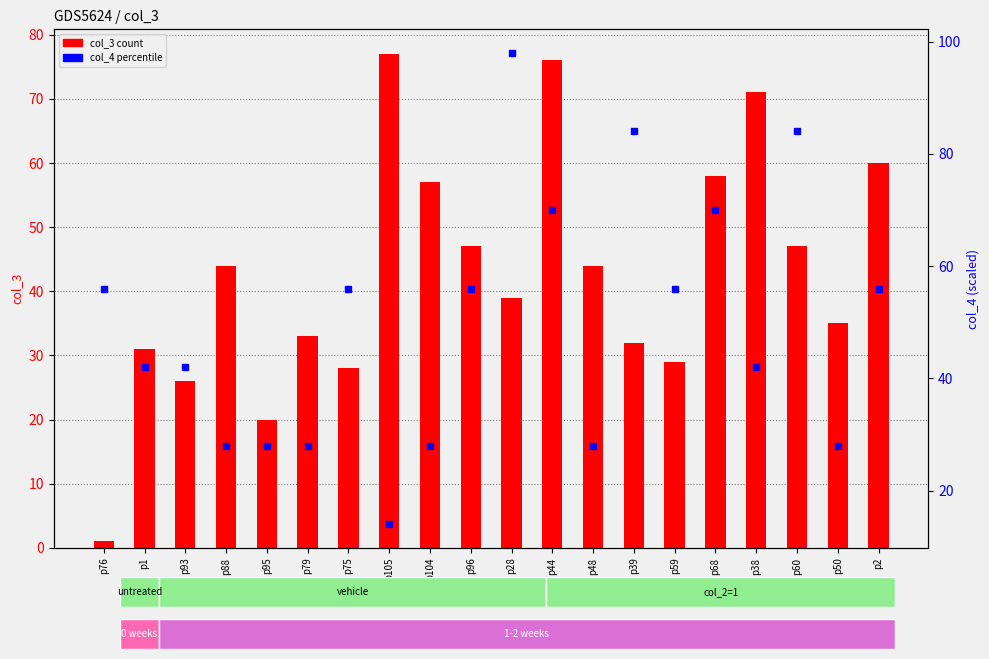

Which has a higher value, p79 or p104?

p104